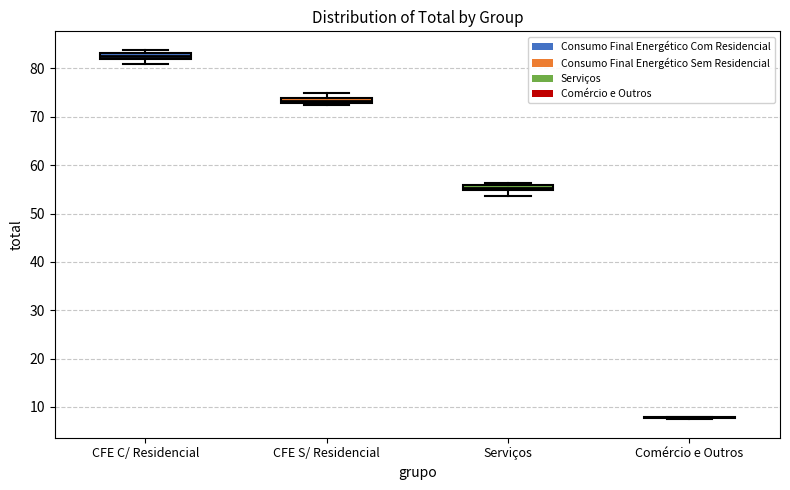

Where is the upper edge of the box for Serviços on the y-axis? The values are not printed on the chart, so give them approximately, as read against the axis.

56